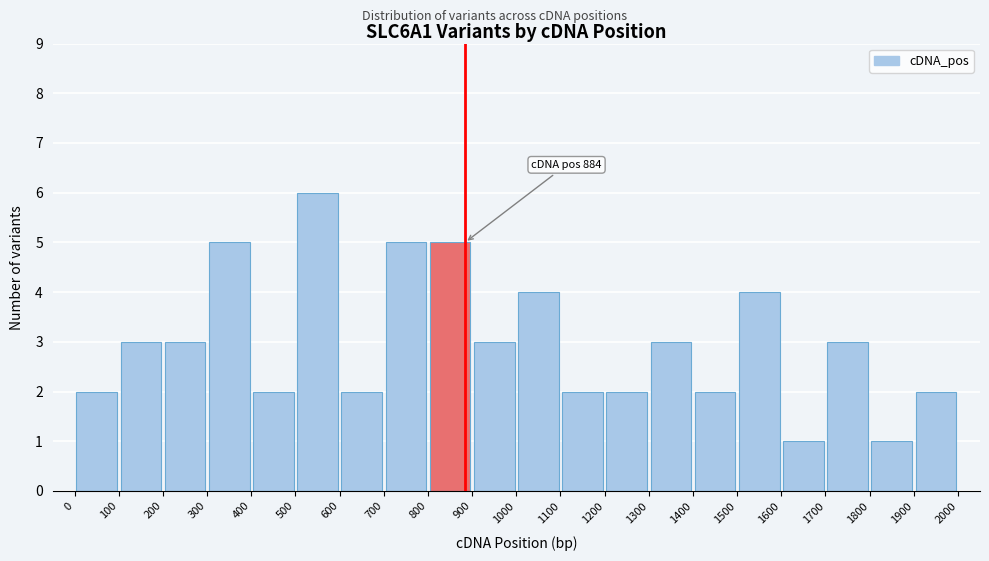

Which range on the x-axis has the tallest bar?

500 to 600